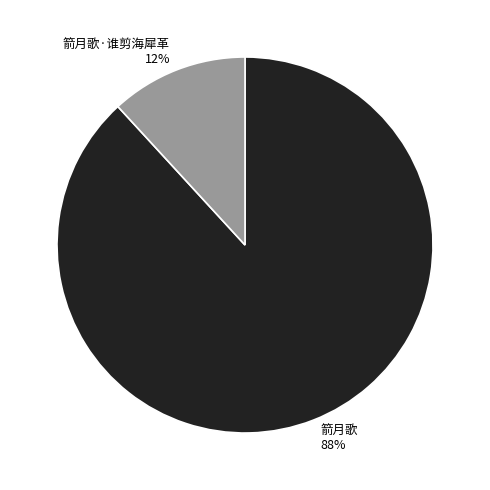

To the nearest percent, what is the combined percentage of 箭月歌 and 箭月歌·谁剪海犀革?

100%